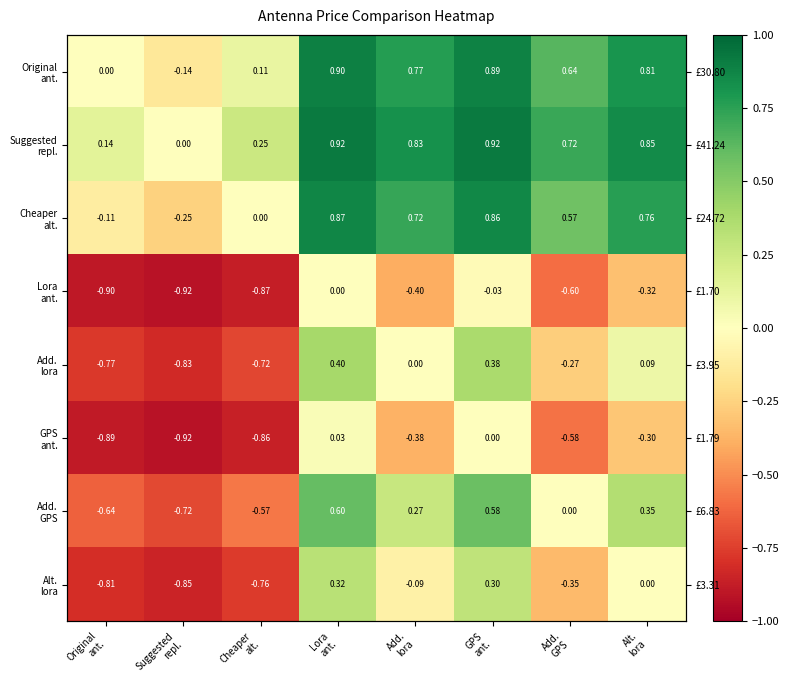

True or false: Lora ant. has a value of -0.6 at Add. lora.

False